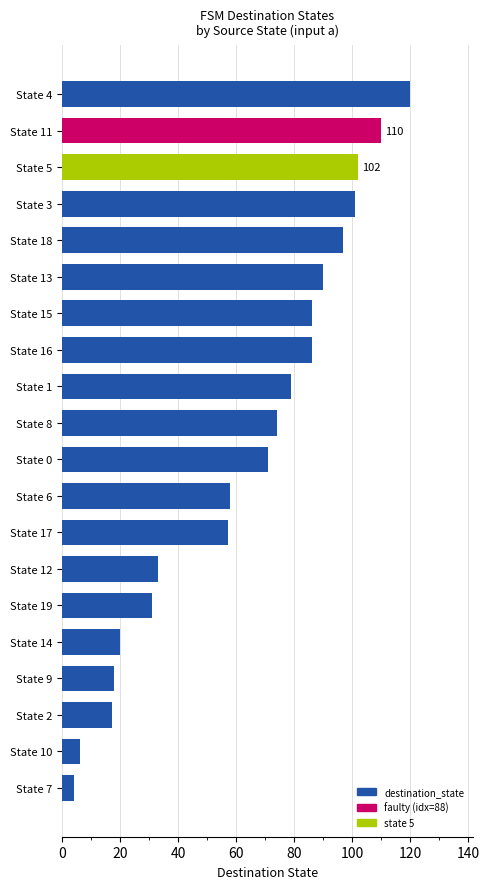

What is the minimum value shown in the chart?

4